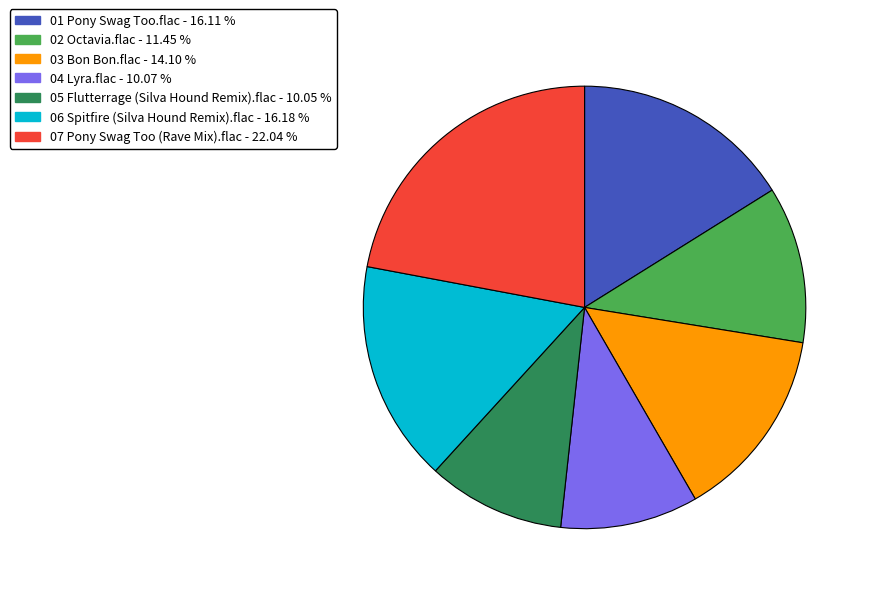

Do 03 Bon Bon.flac and 01 Pony Swag Too.flac together represent more than half of the pie?

No